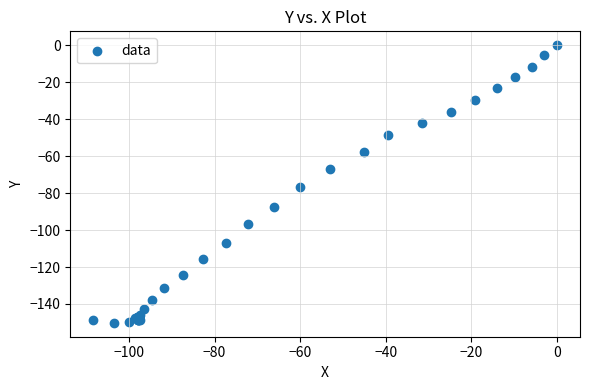

What Y value in the scatter plot is closest to -75?

-76.8